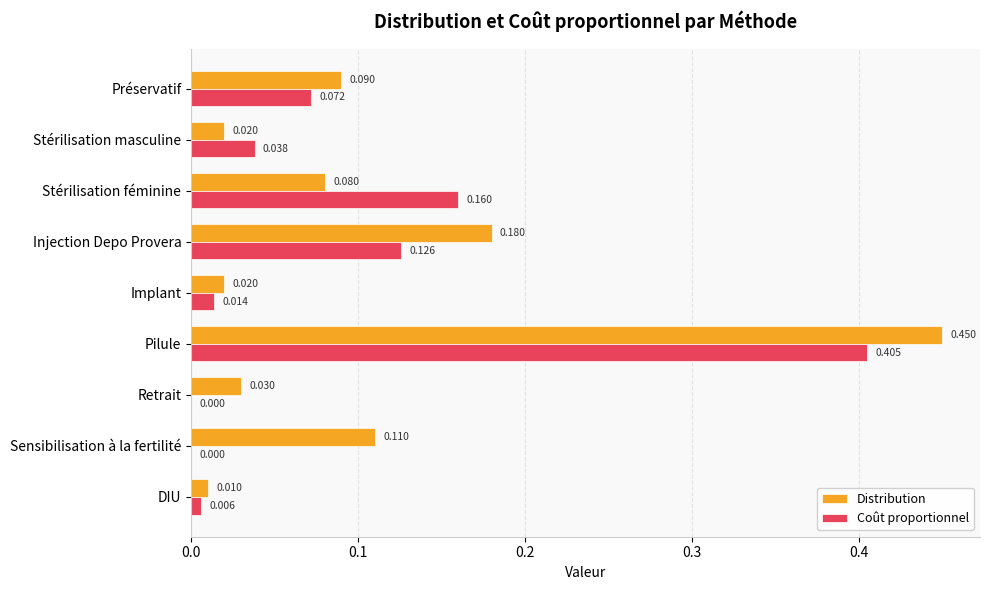

Between Retrait and Sensibilisation à la fertilité, which series saw the biggest shift?

Distribution